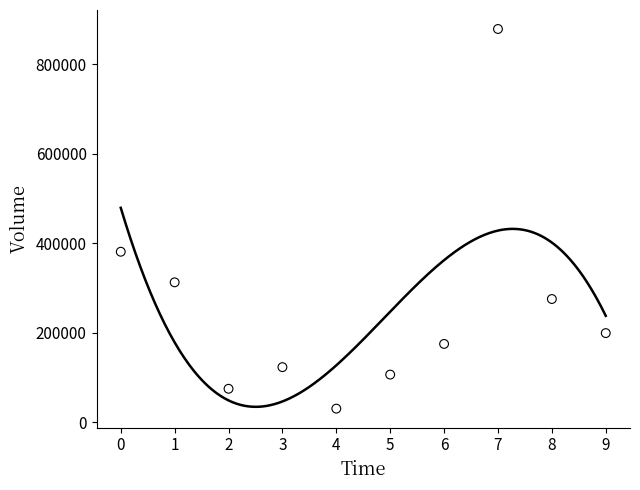

What is the average Y value?

255810